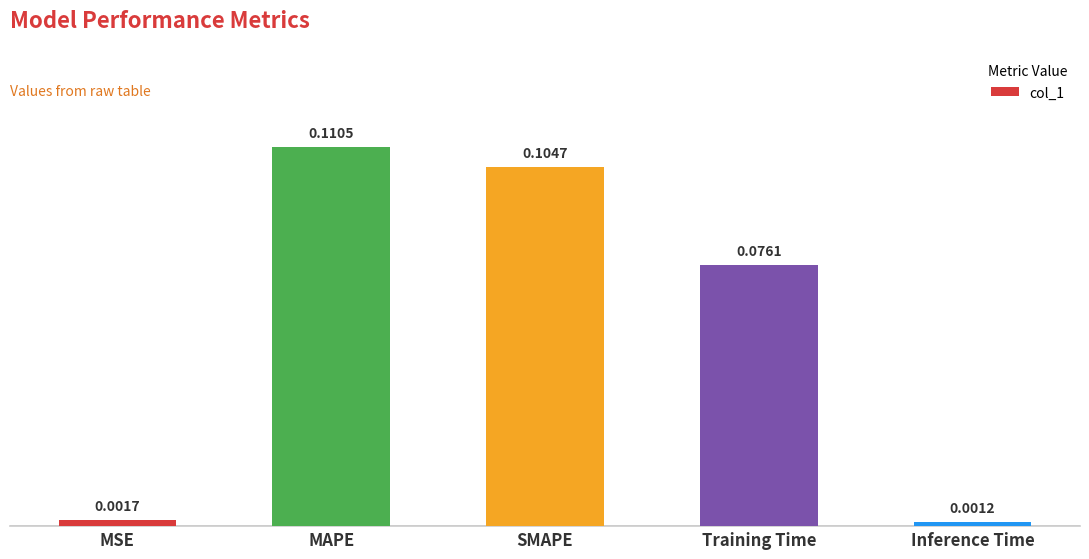

What is the sum of all values?

0.3